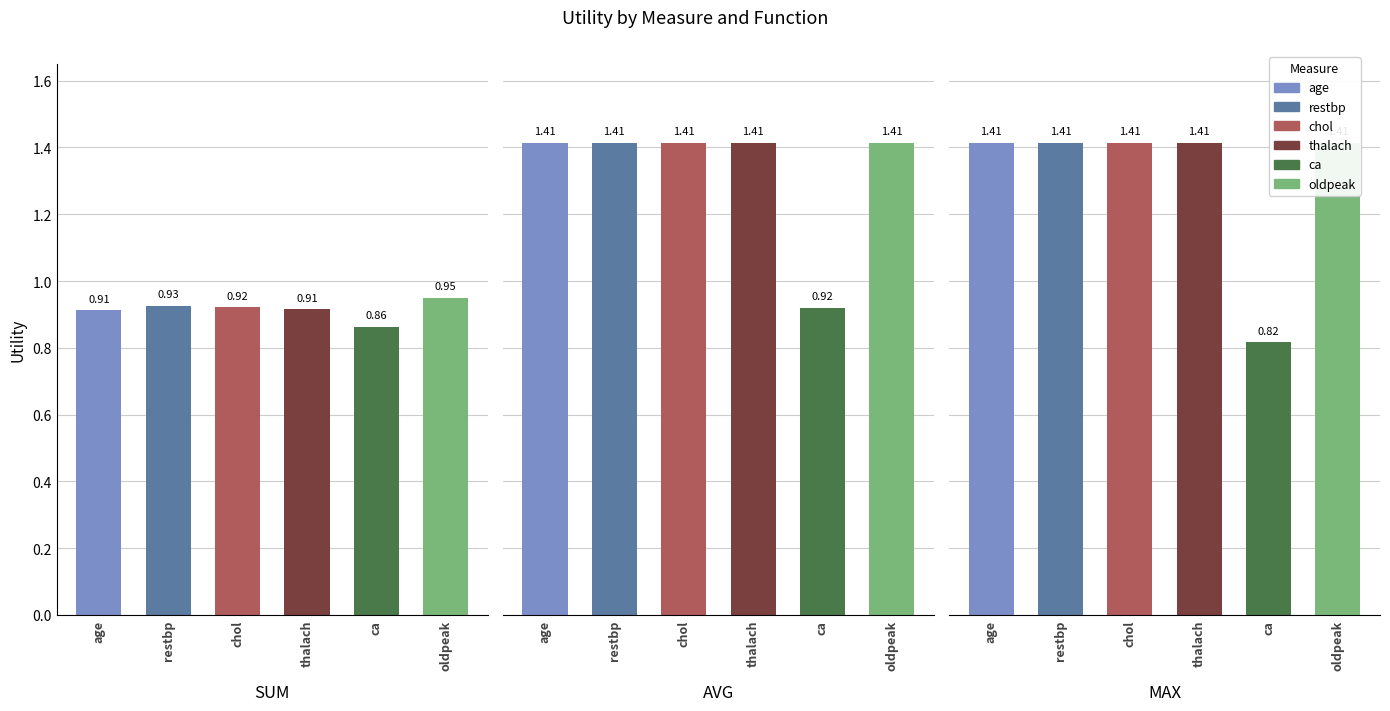

Reading left to right, extract all data points from this chart.

sum: age=0.9	restbp=0.9	chol=0.9	thalach=0.9	ca=0.9	oldpeak=1.0
avg: age=1.4	restbp=1.4	chol=1.4	thalach=1.4	ca=0.9	oldpeak=1.4
max: age=1.4	restbp=1.4	chol=1.4	thalach=1.4	ca=0.8	oldpeak=1.4